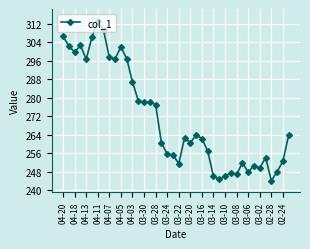

What is the difference between the maximum and minimum values?

69.2